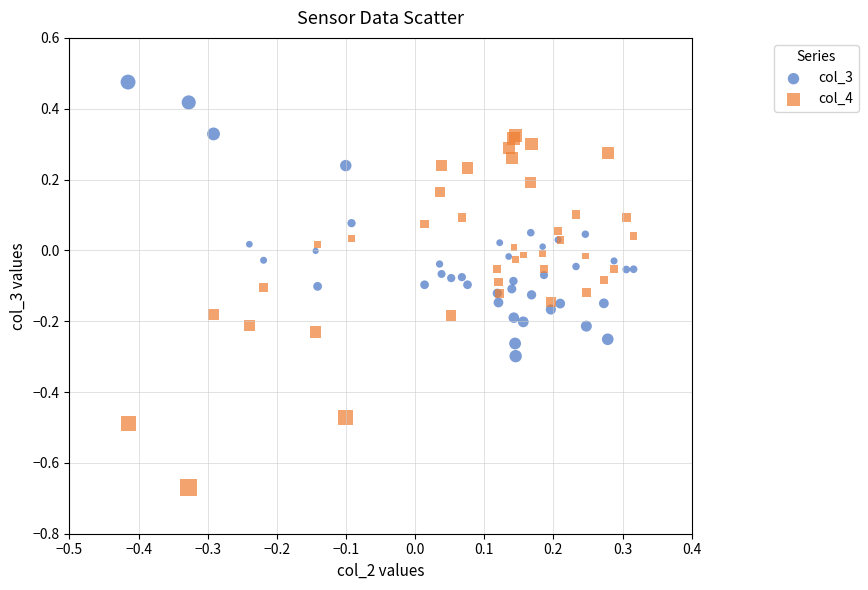

Which series has the largest Y range (max minus min)?

col_4